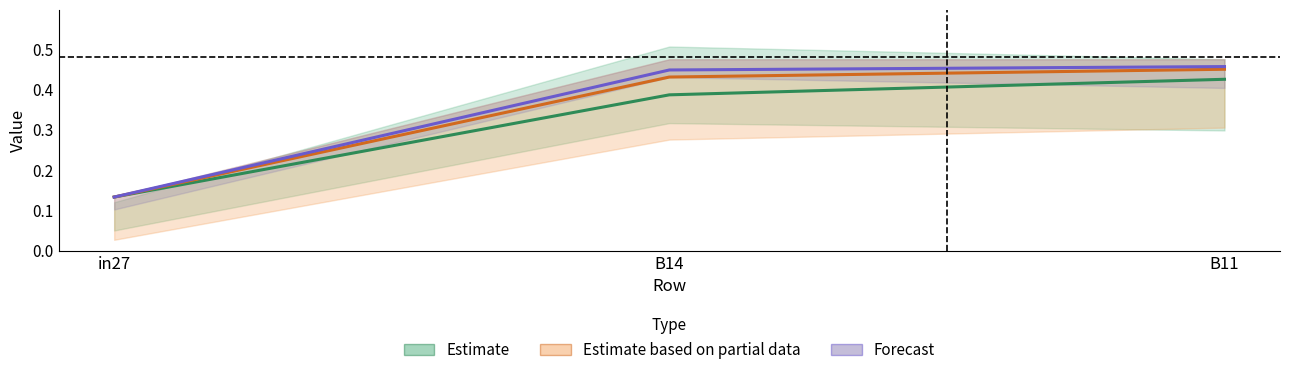

Rank the categories by Estimate based on partial data value from highest to lowest.

B11, B14, in27